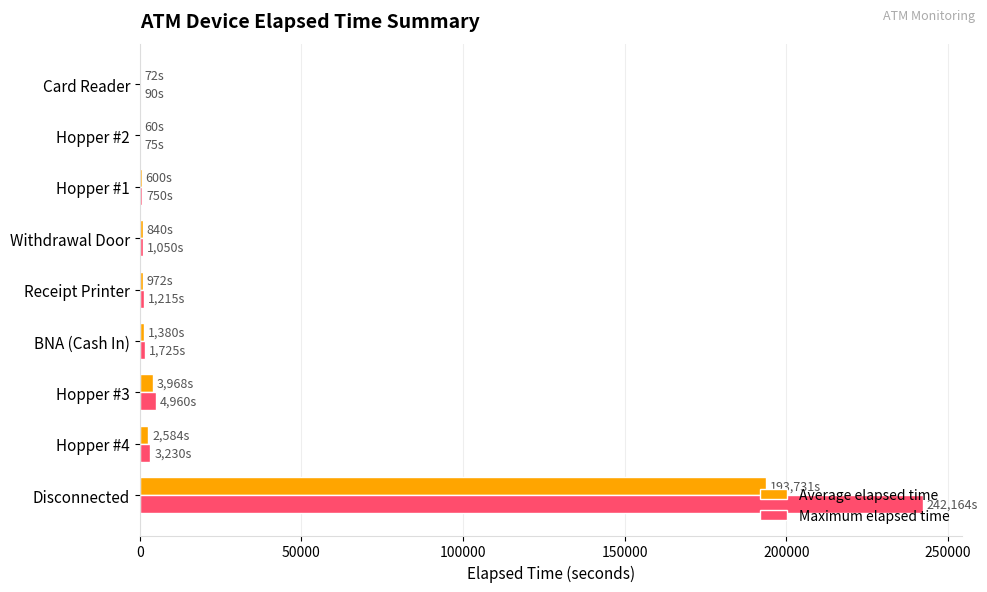

At which category is the sum across all series the highest?

Disconnected